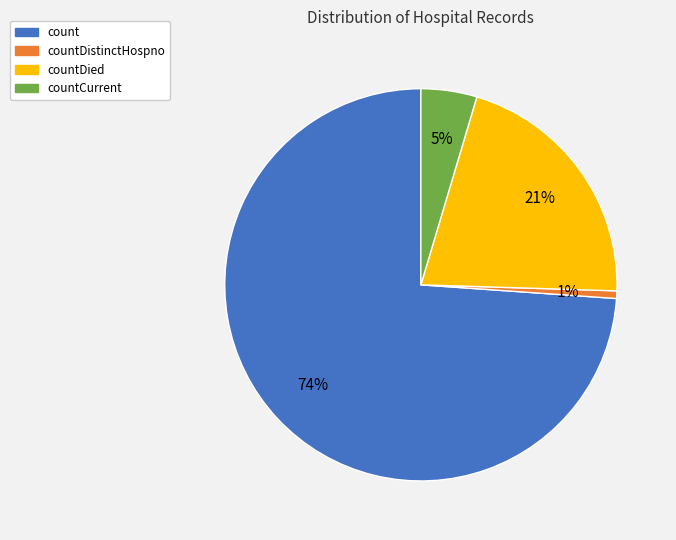

What percentage is the countDied slice, to the nearest percent?

21%